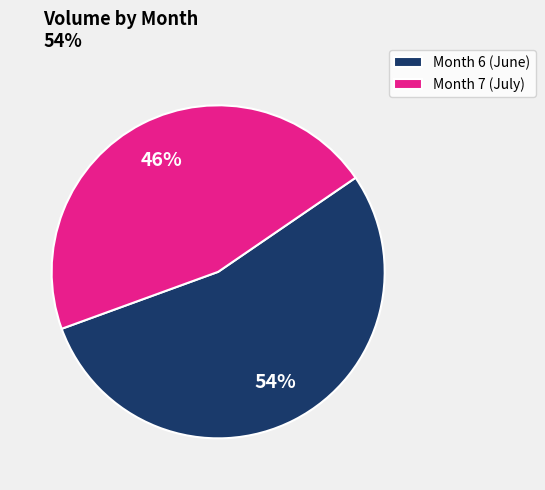

What is the majority slice?

Month 6 (June)